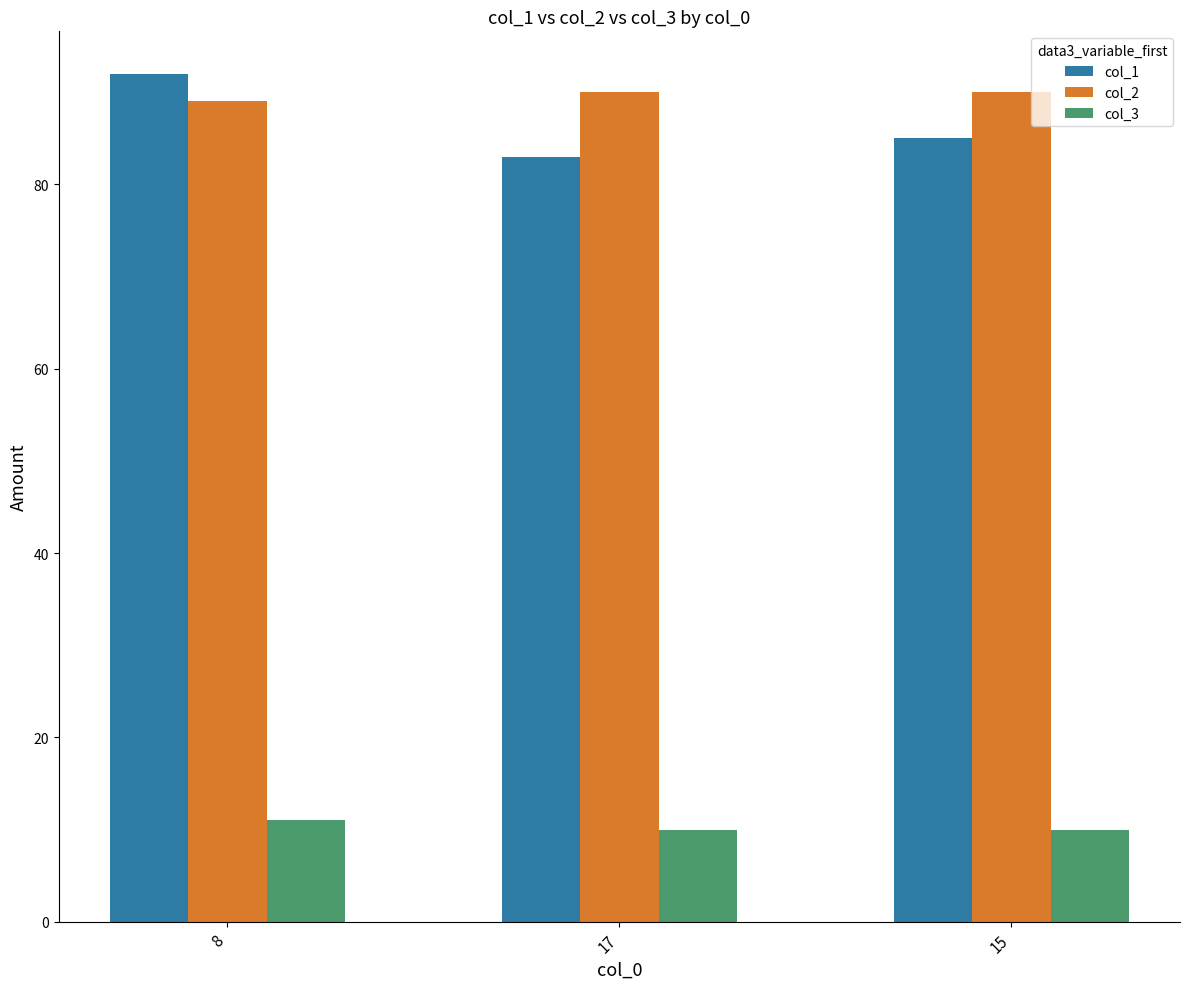

What is the sum of all col_1 values?

260